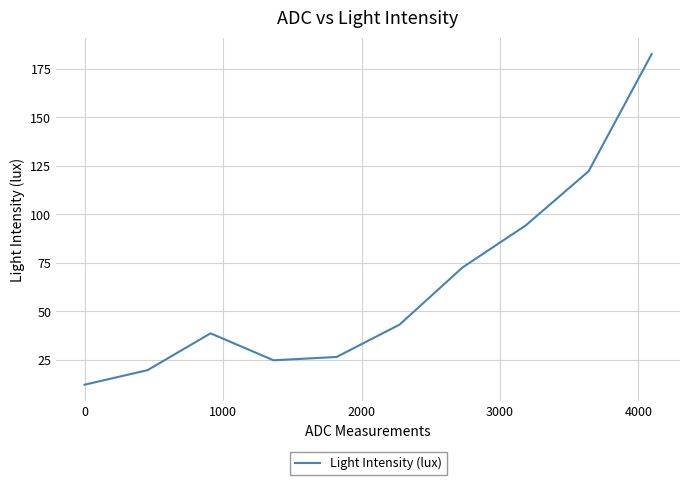

What is the smallest value displayed?

12.1